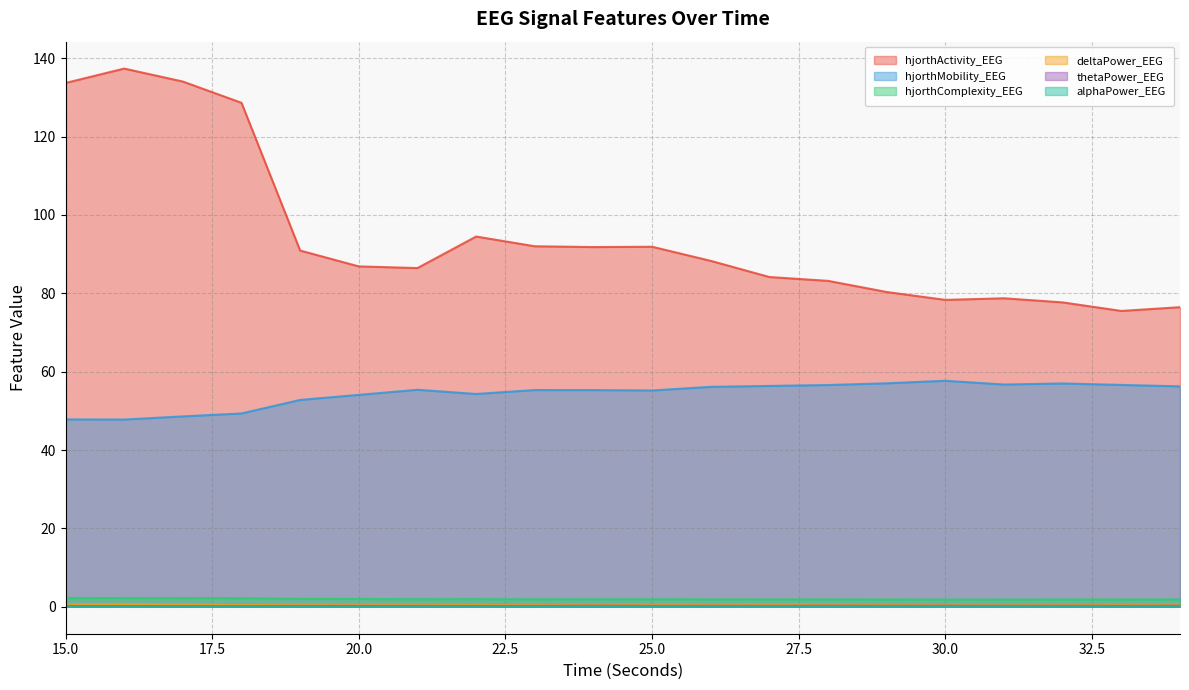

True or false: alphaPower_EEG and hjorthComplexity_EEG cross at least once.

False